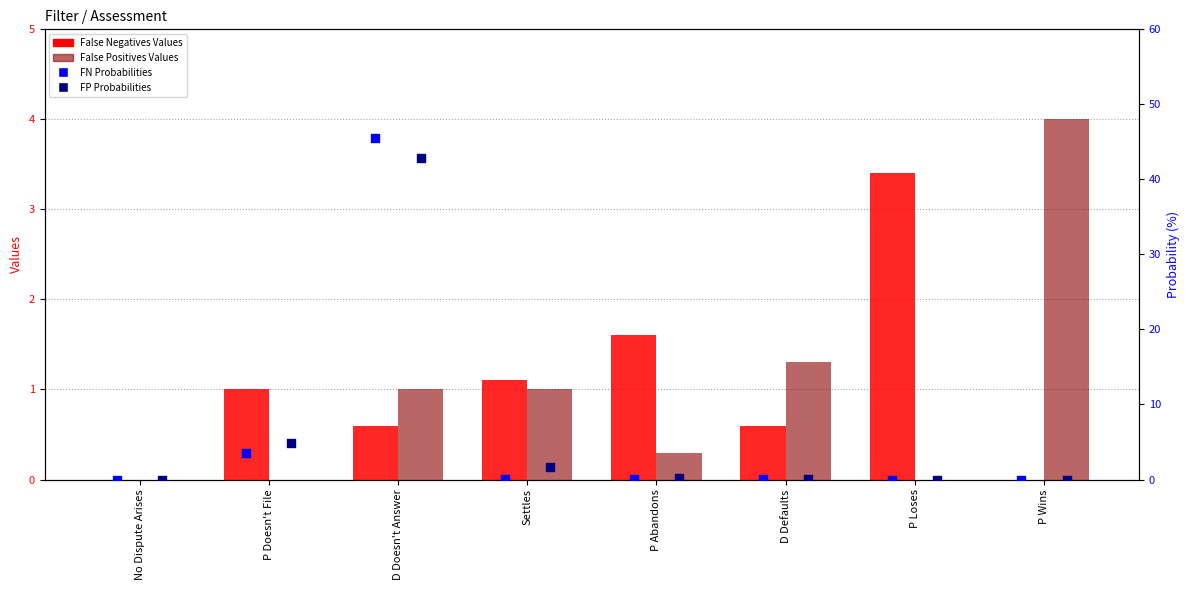

Is the value of False Positives Probabilities at P Wins greater than the value of False Negatives Probabilities at P Doesn't File?

No